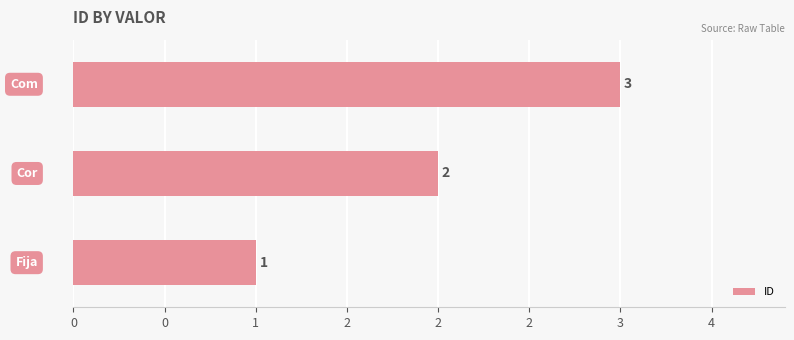

Does the chart contain any negative values?

No